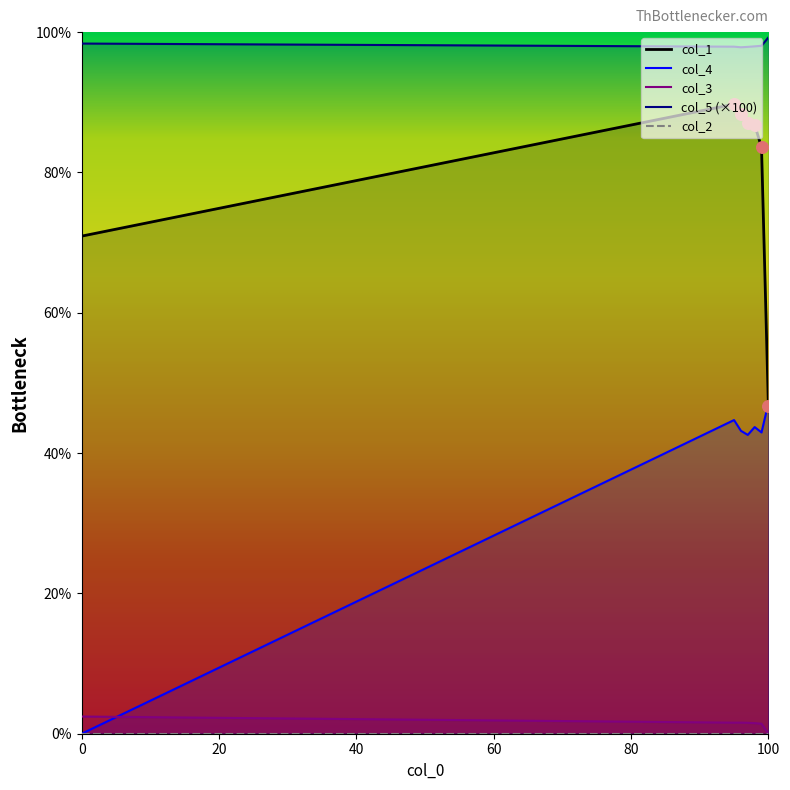

Which series reaches the maximum Y coordinate?

col_5